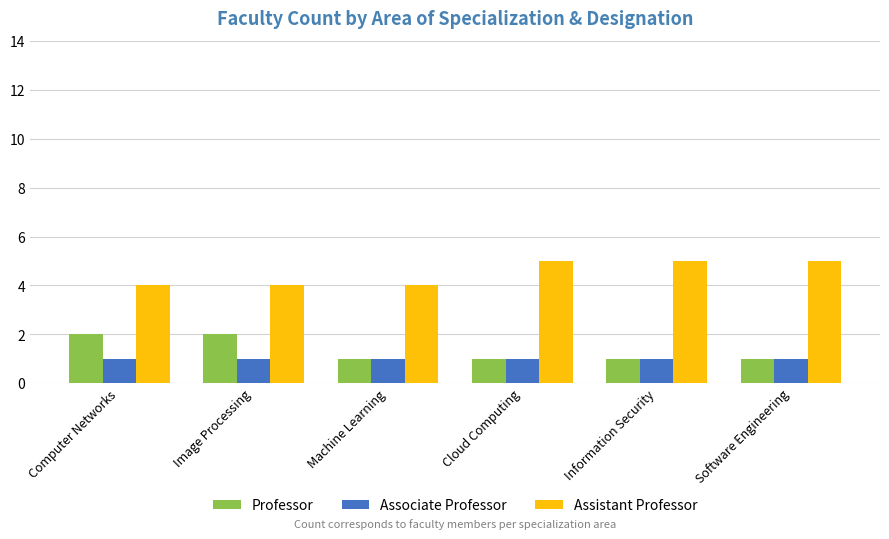

What are all the series names shown in the legend?

Professor, Associate Professor, Assistant Professor